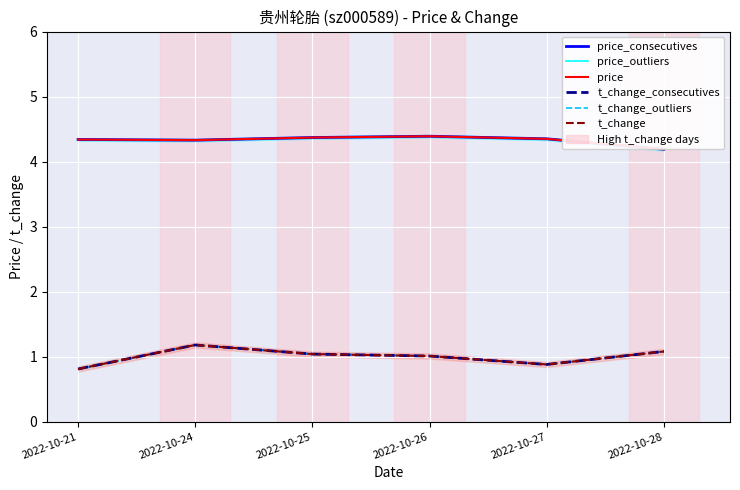

Is it true that price_consecutives equals 1.9 at 2022-10-27?

False